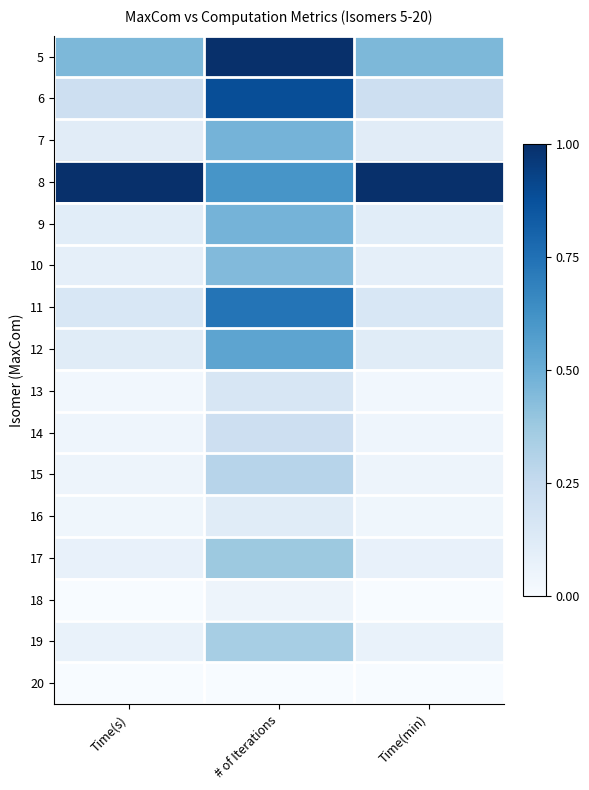

How many categories are shown in the chart?

3